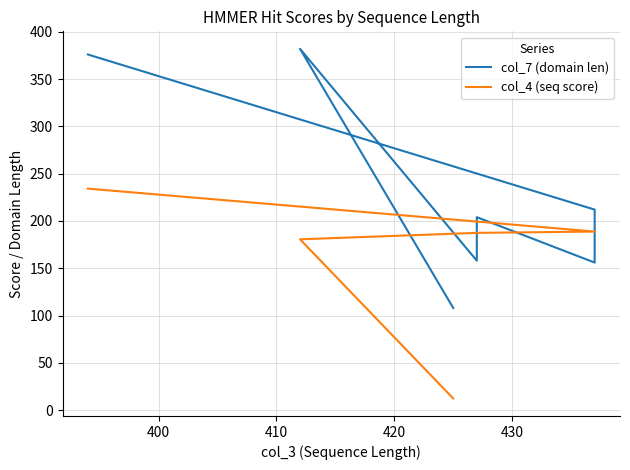

How many distinct data groups are displayed?

2